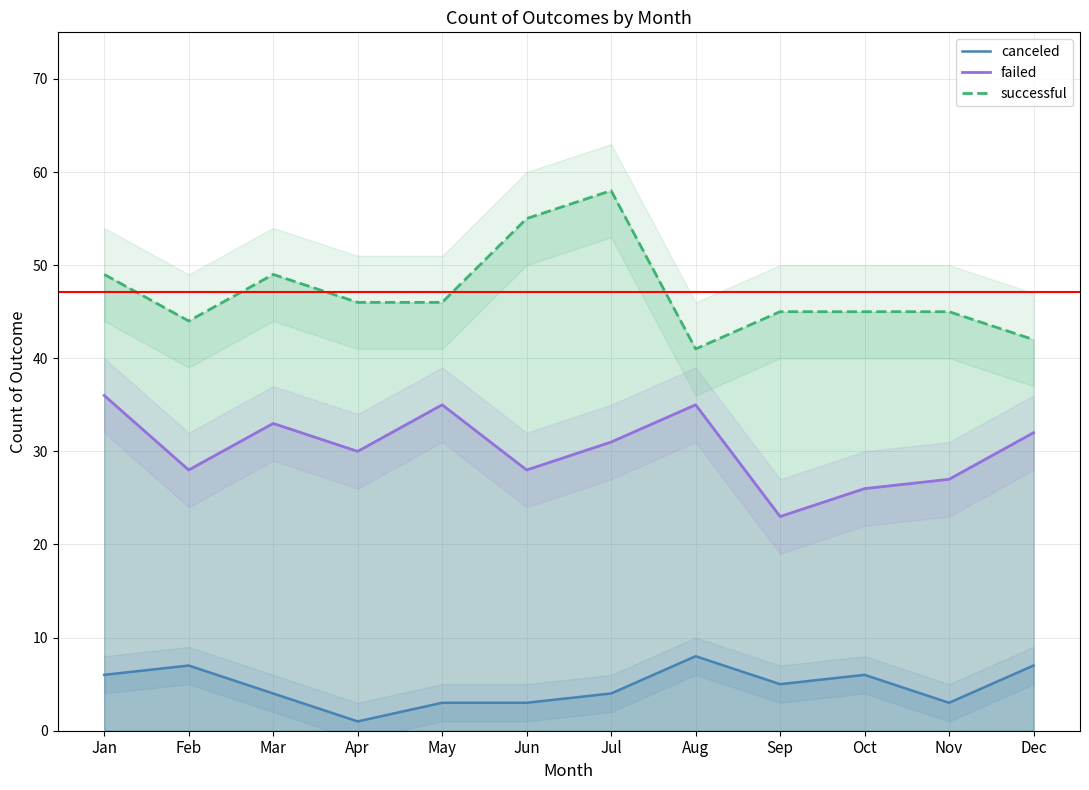

What is the difference between the second highest and second lowest values in the failed series?

9